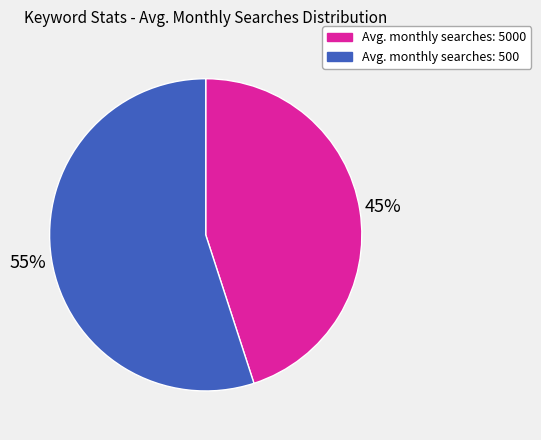

Count the number of slices in the pie.

2